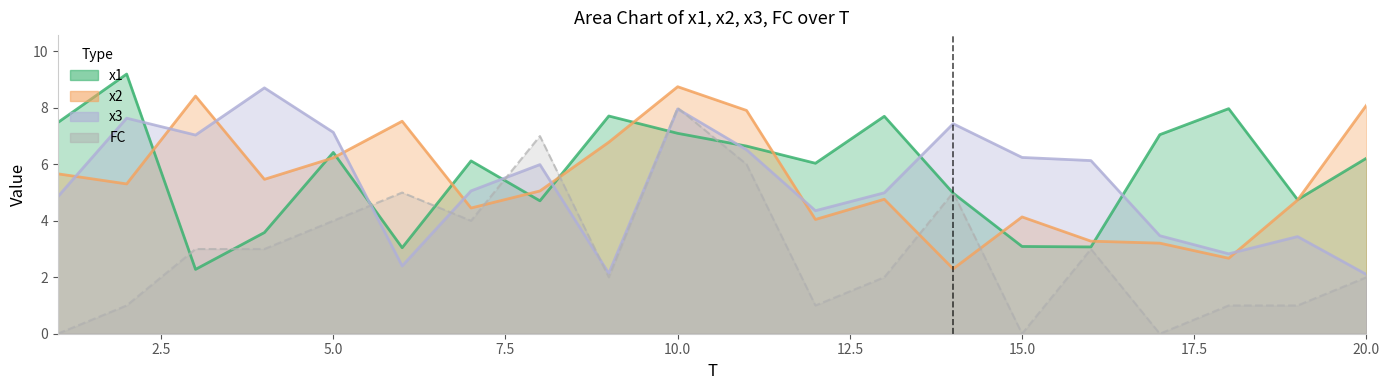

Which series changed the most between 9 and 20?

x1